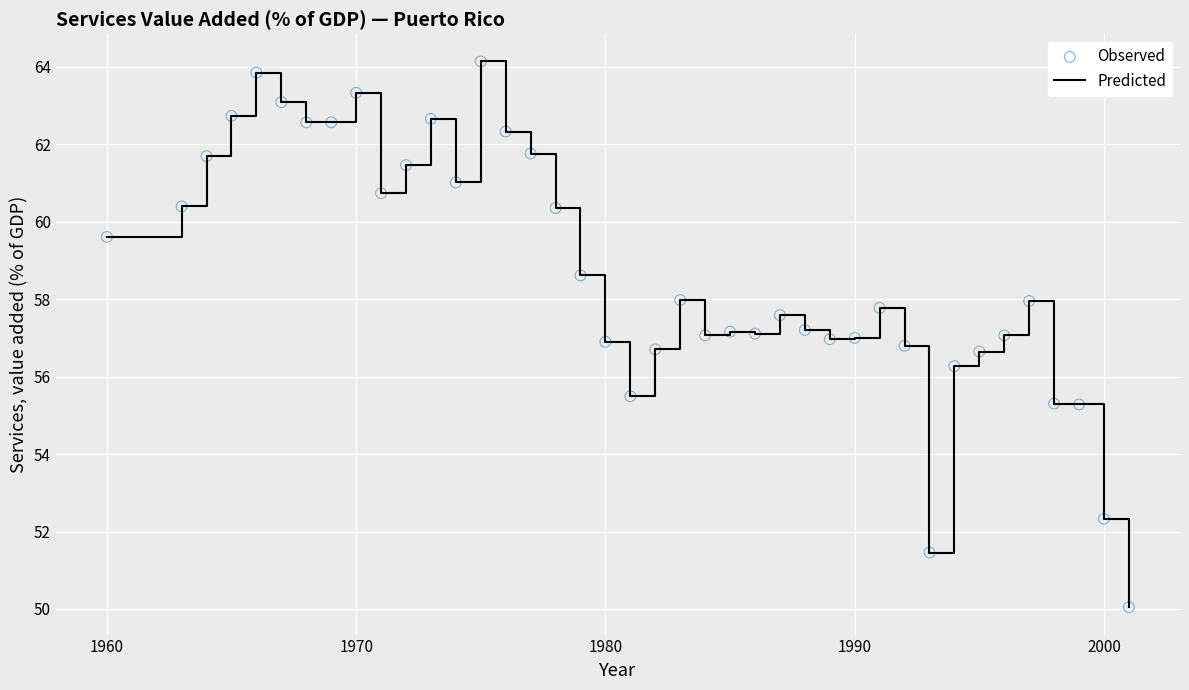

What is the difference between the maximum and minimum values?

14.1